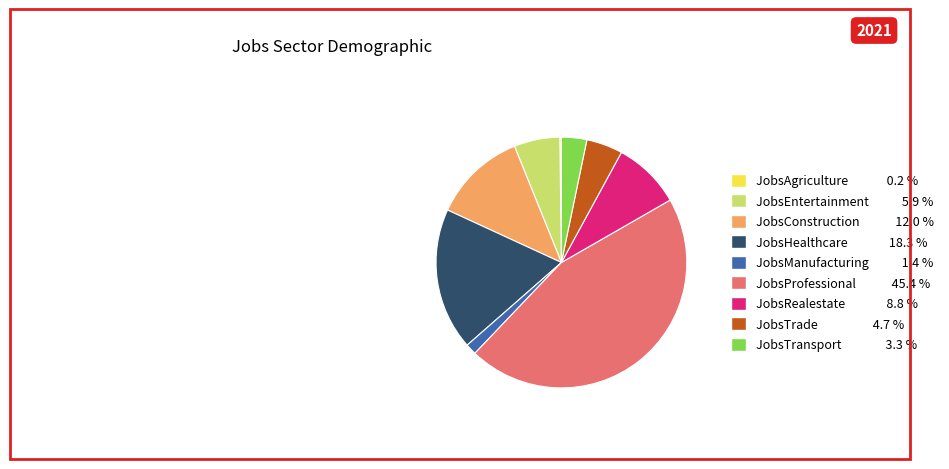

Is JobsProfessional the majority of the pie?

No